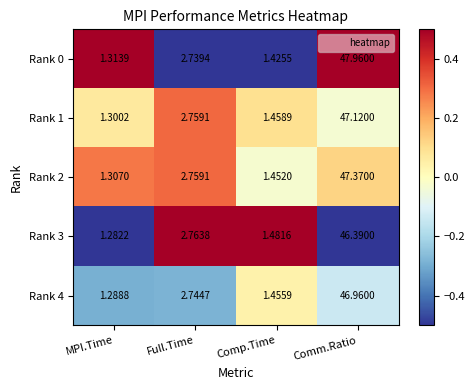

How many data points in Rank 3 are less than 2?

2